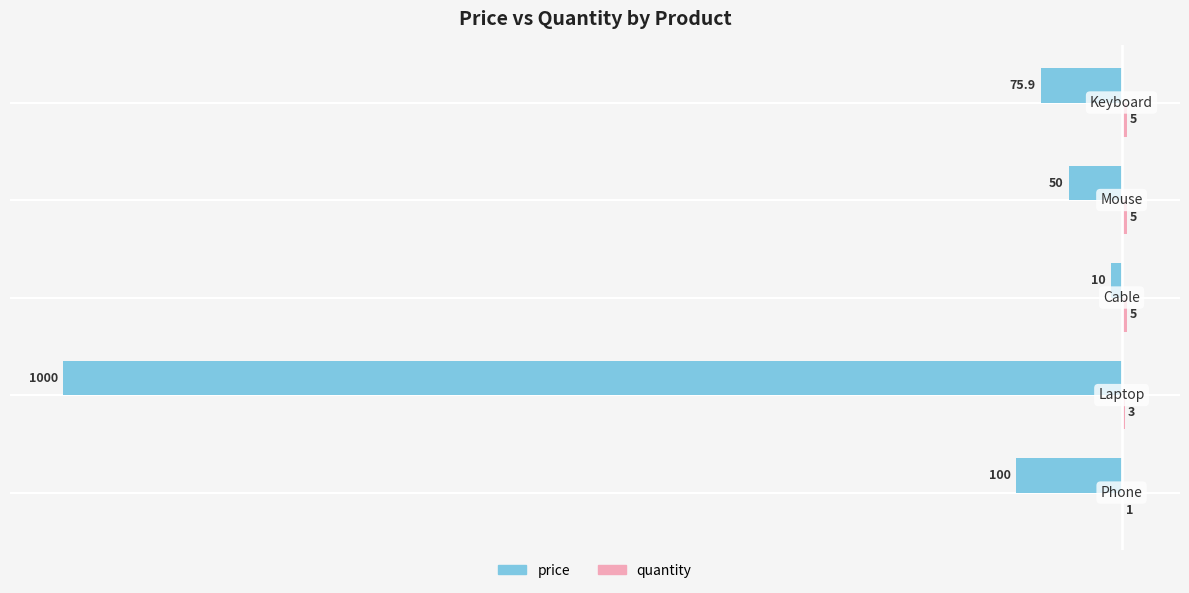

What is the greatest value displayed?

5.0